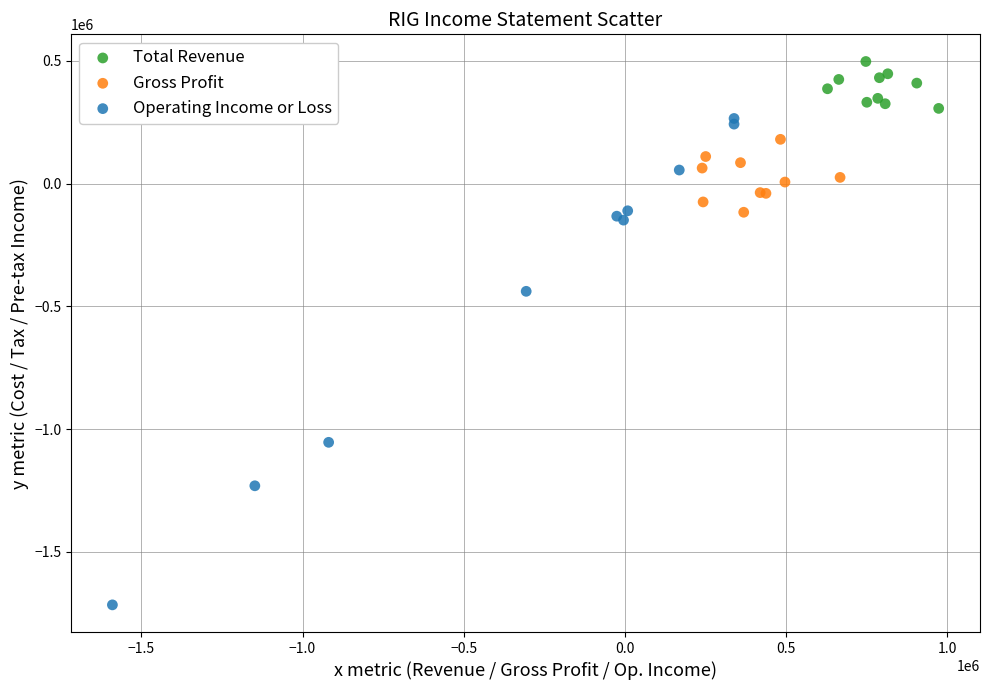

Which series reaches the minimum Y coordinate?

Operating Income or Loss